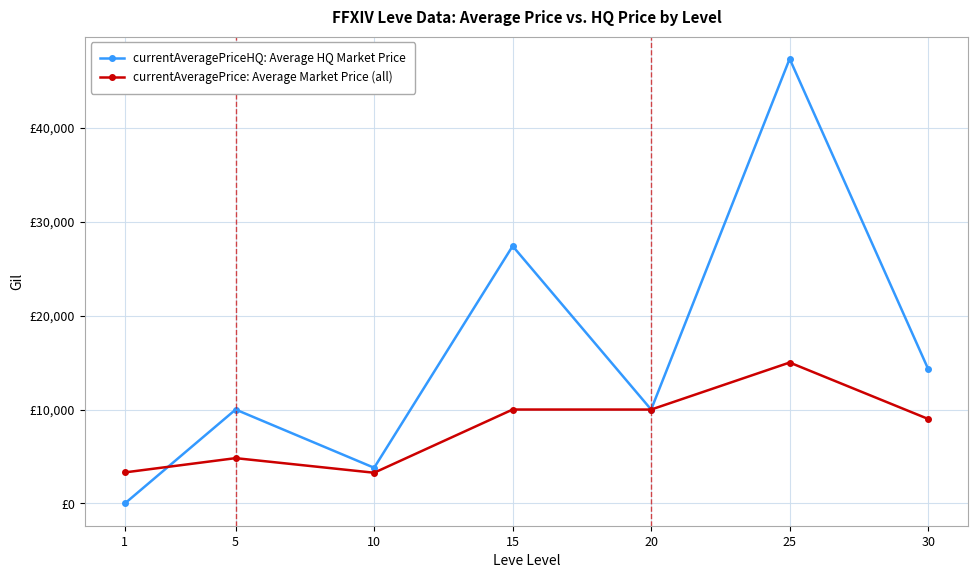

Reading right to left, what are all the values shown in this chart?

currentAveragePriceHQ: Average HQ Market Price: 14313	47332	9997	27399	3801	10000	0
currentAveragePrice: Average Market Price (all): 8998	15004	9997	10000	3272	4827	3307